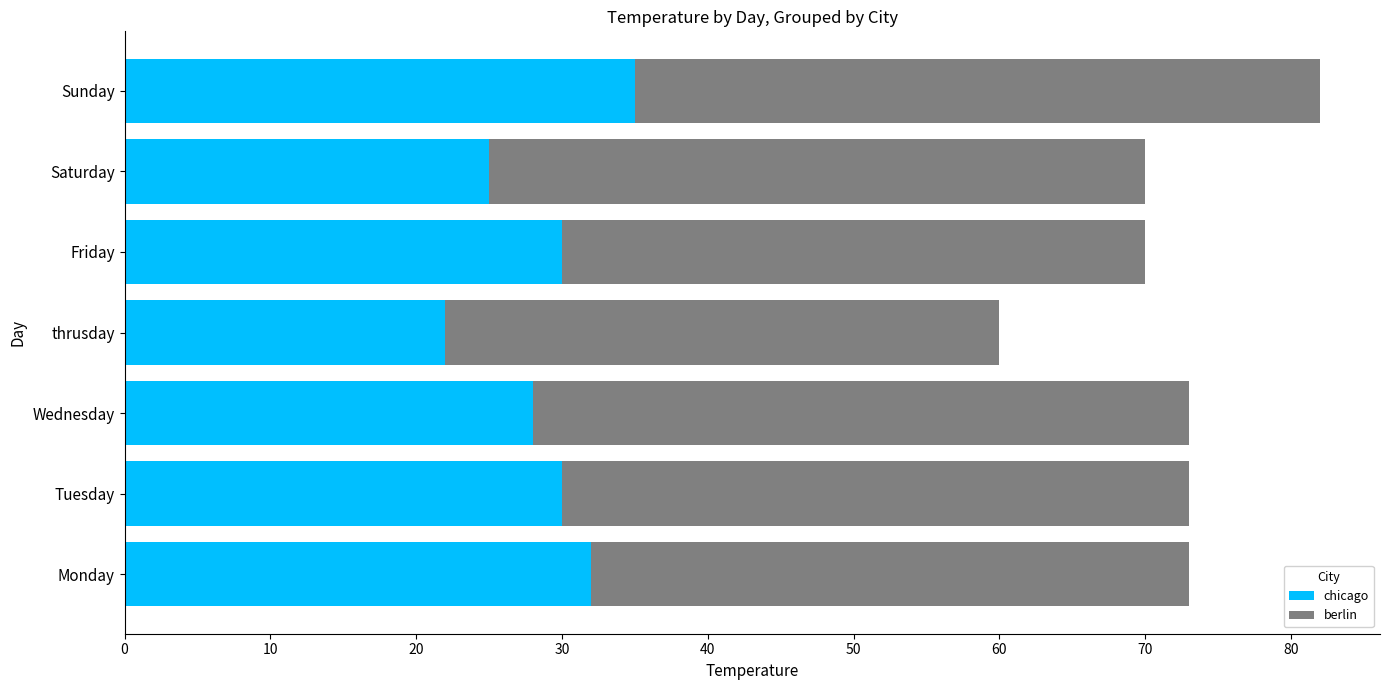

True or false: chicago has a value of 13 at Saturday.

False